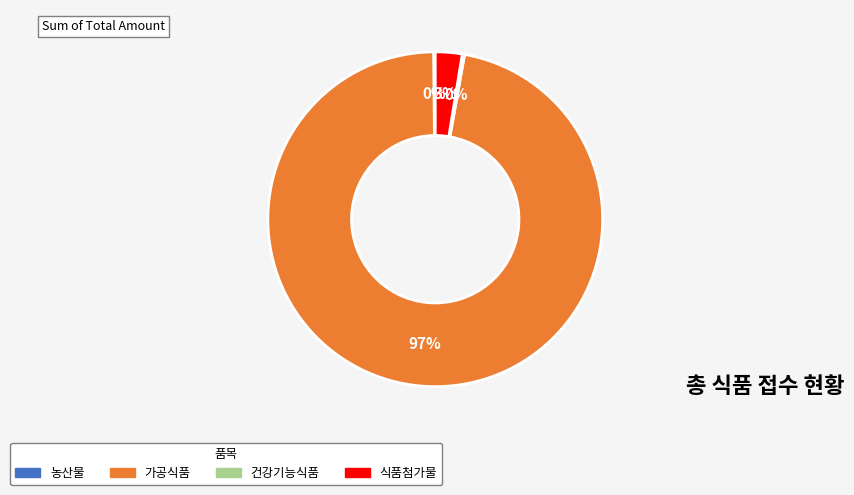

Which category has the biggest portion of the pie?

가공식품